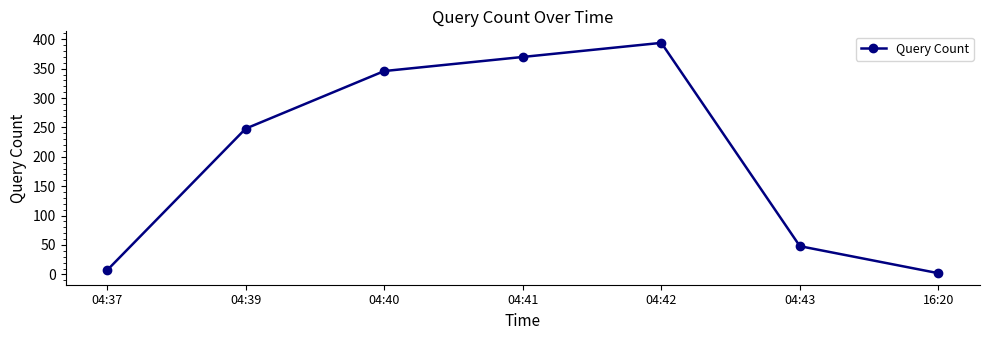

Is it true that the value at 04:43 is 48?

True